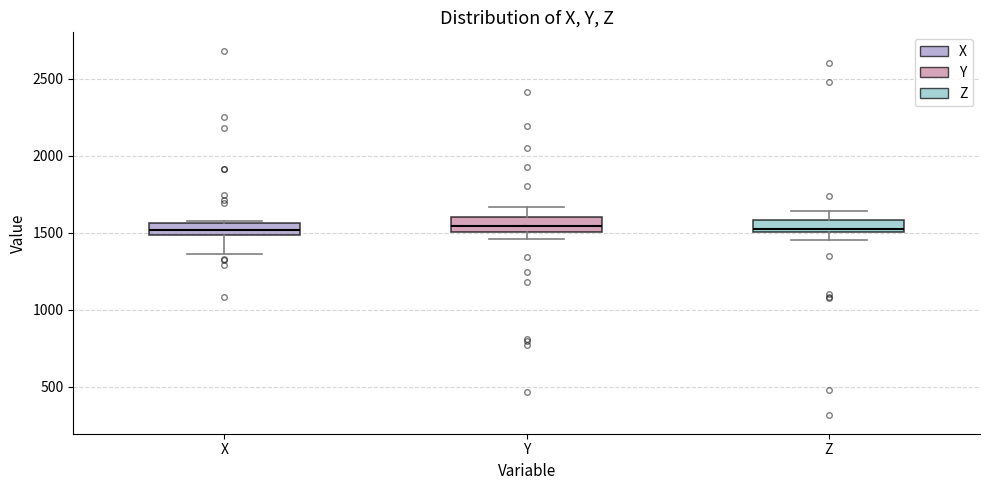

Where does the median line of the box for Y sit on the y-axis? The values are not printed on the chart, so give them approximately, as read against the axis.

1550